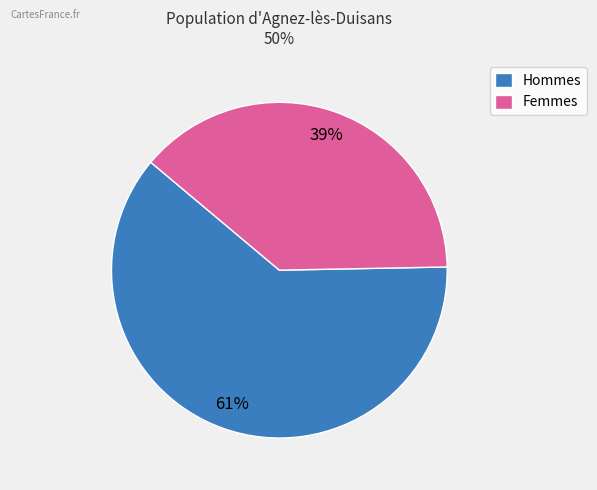

Do Femmes and Hommes together represent more than half of the pie?

Yes